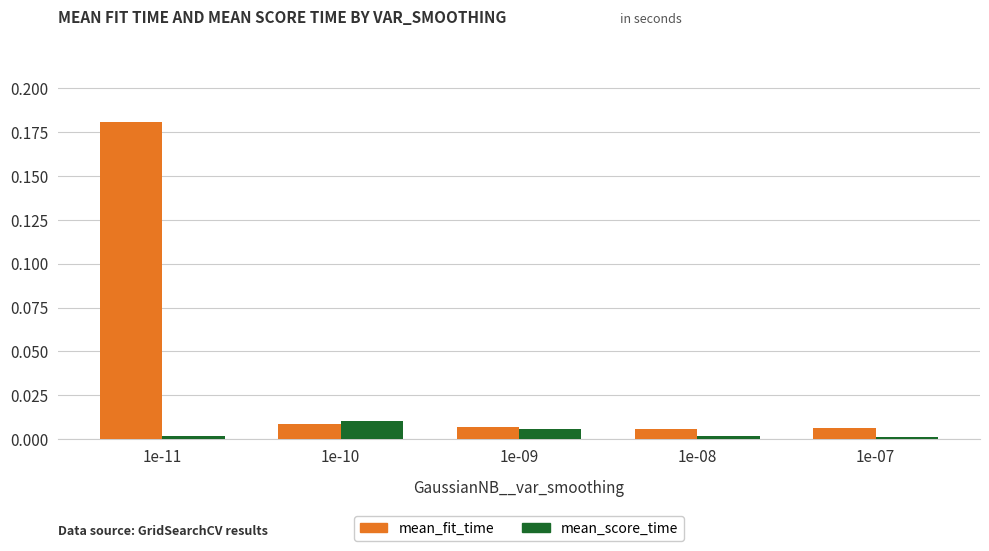

Which category has the highest value in the mean_fit_time series?

1e-11